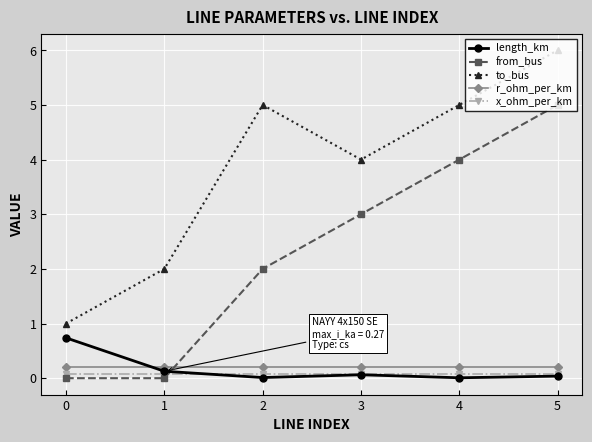

What is the value of the to_bus point at the 1st from the left?

1.0